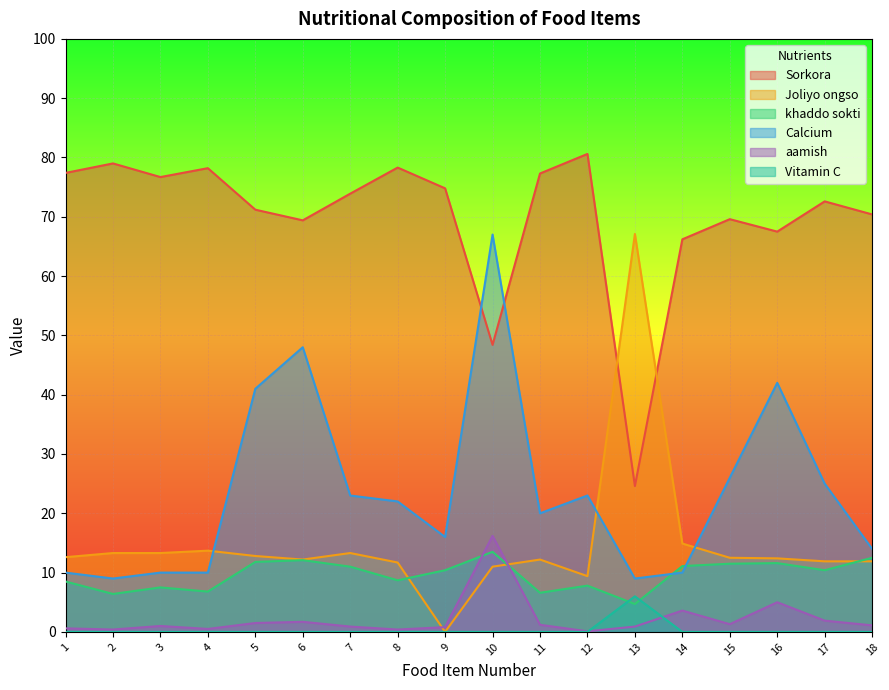

Which has a higher value, 3 or 8?

8